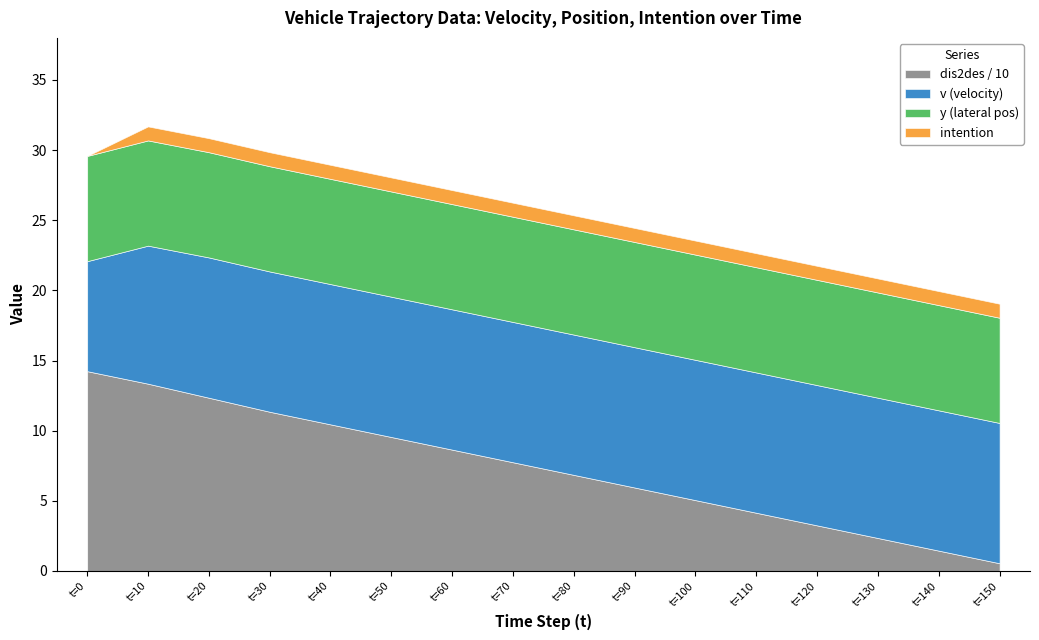

What is the maximum value for dis2des_scaled?

14.2